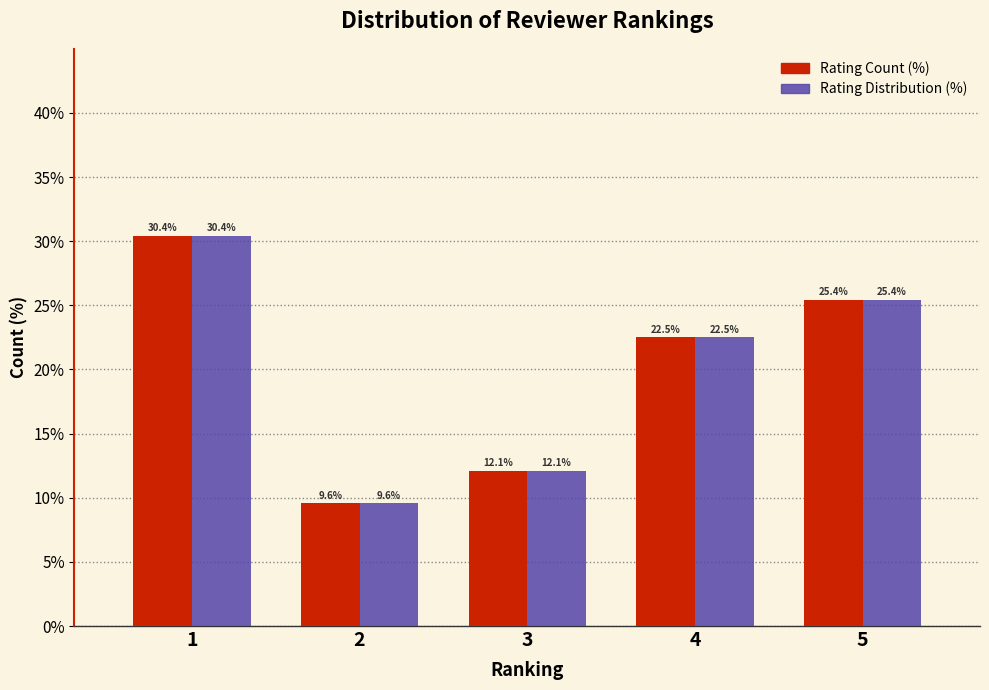

Reading left to right, transcribe all the data shown in this chart.

Rating Count (%): 30.4	9.6	12.1	22.5	25.4
Rating Distribution (%): 30.4	9.6	12.1	22.5	25.4